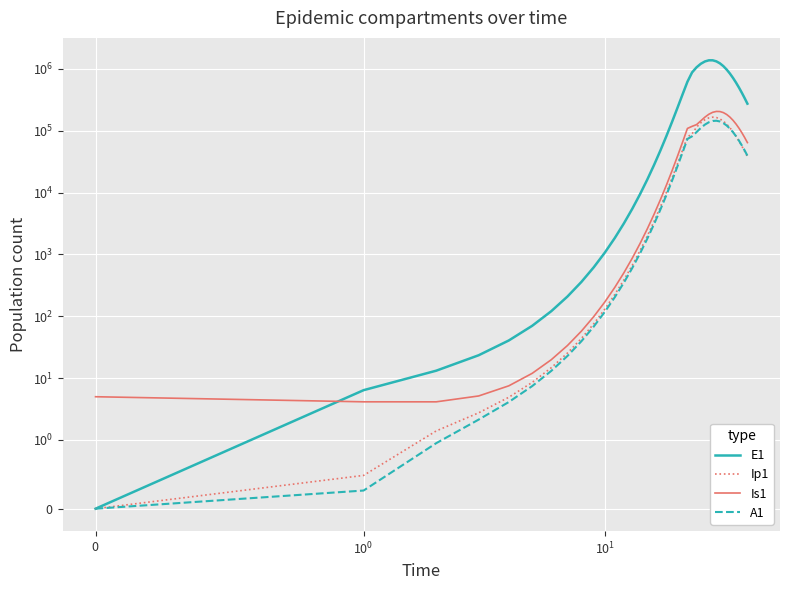

True or false: E1 and A1 cross at least once.

False